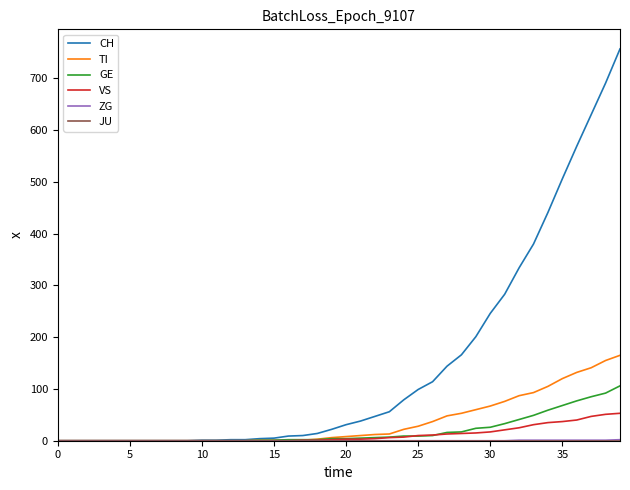

Which series has the widest spread of values?

CH